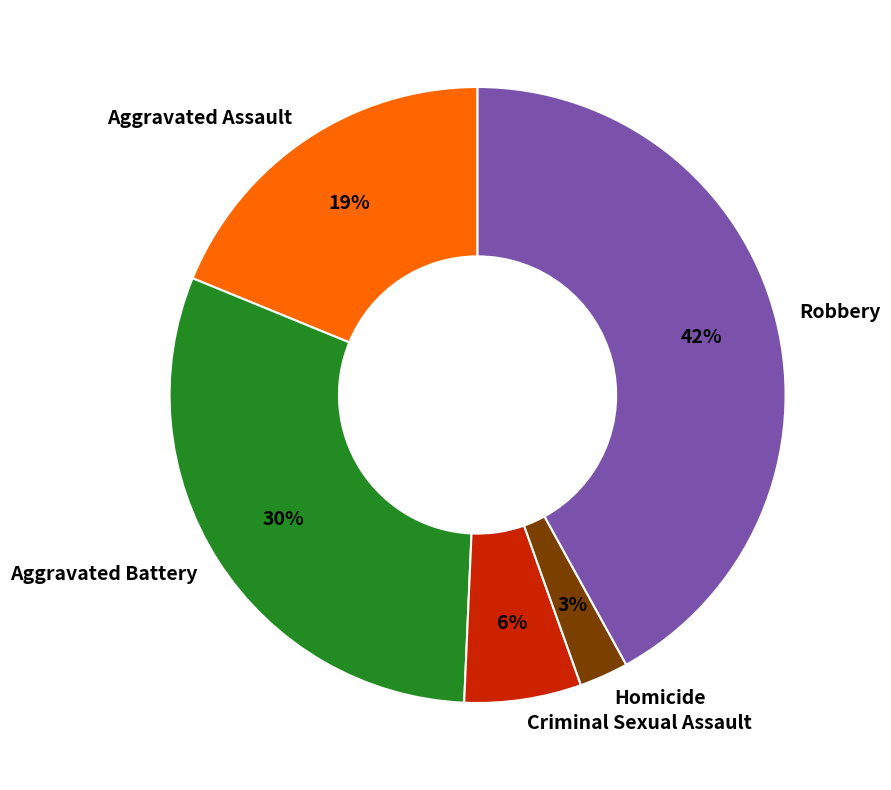

Which slice is the smallest?

Homicide